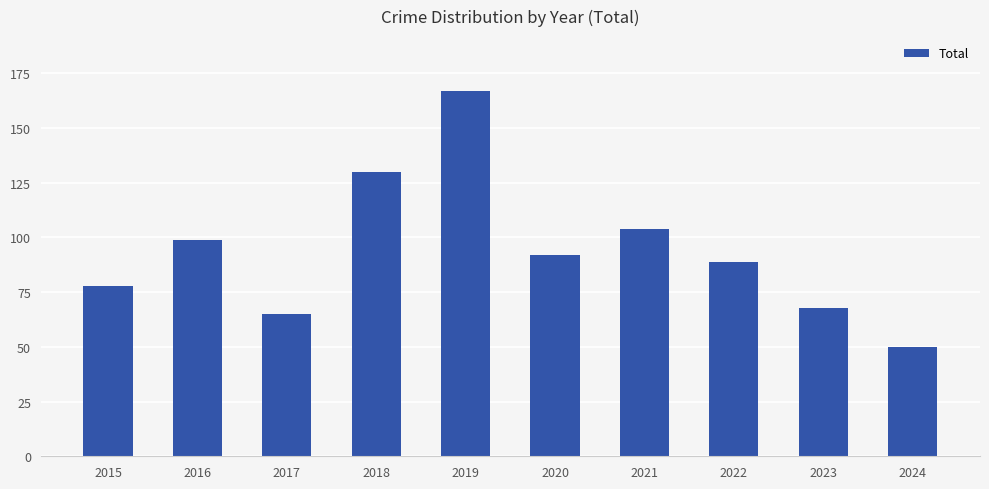

What is the minimum value shown in the chart?

50